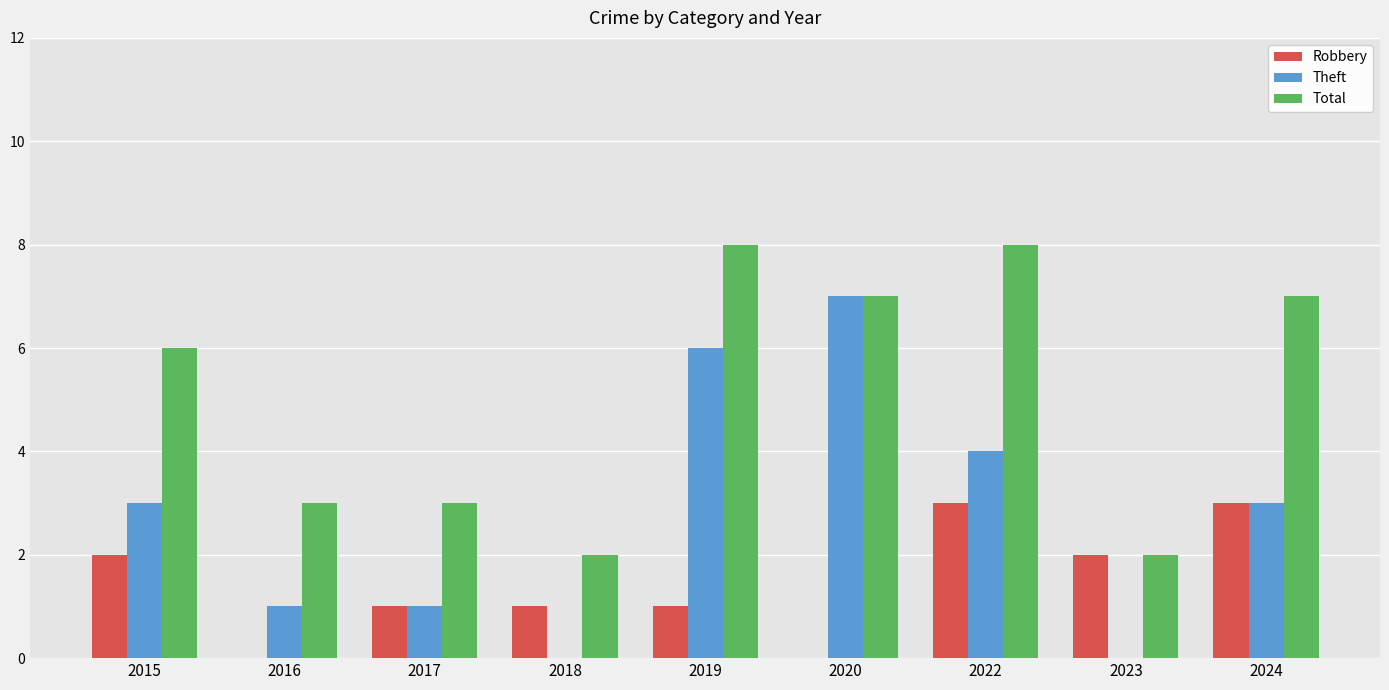

The value of Theft at 2022 is 7. True or false?

False